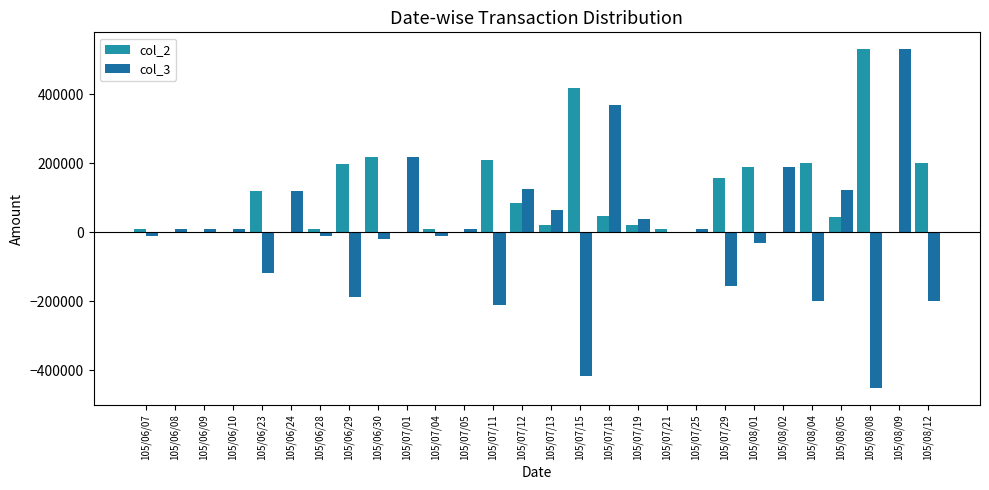

How many categories are shown in the chart?

28